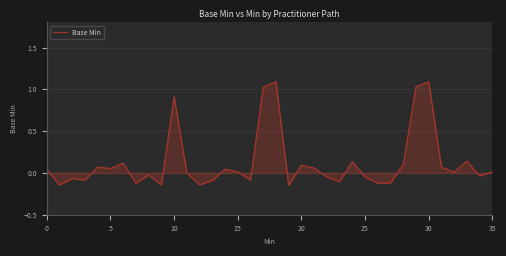

What is the greatest value displayed?

1.1